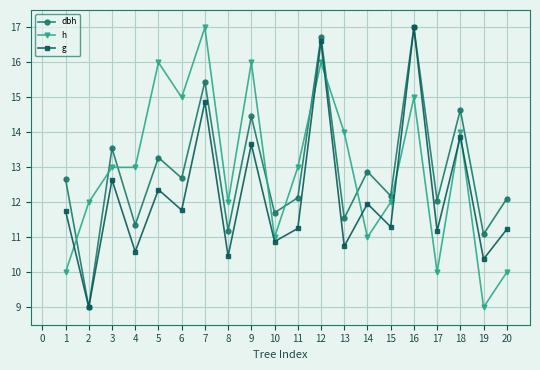

Between 1 and 19, which series saw the biggest shift?

dbh